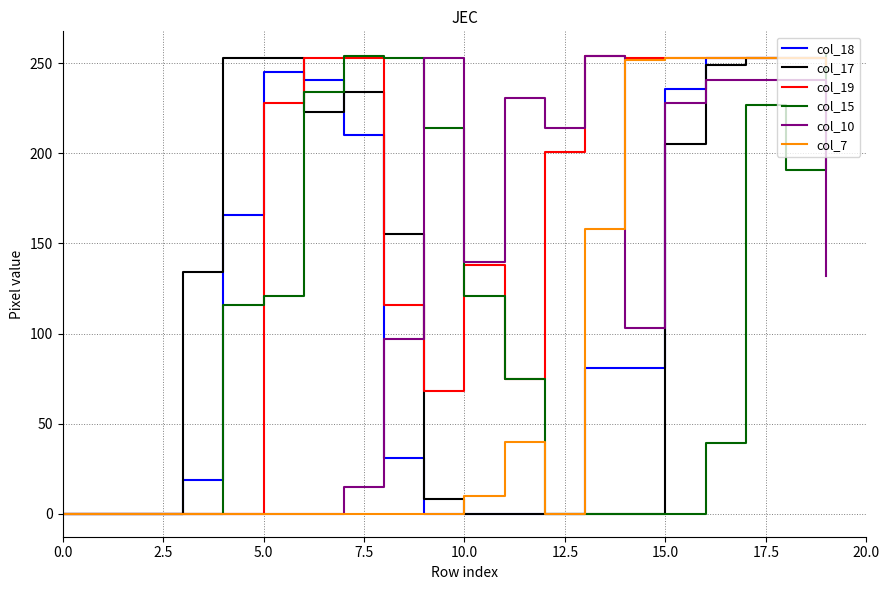

Which series has the largest total across all categories?

col_19